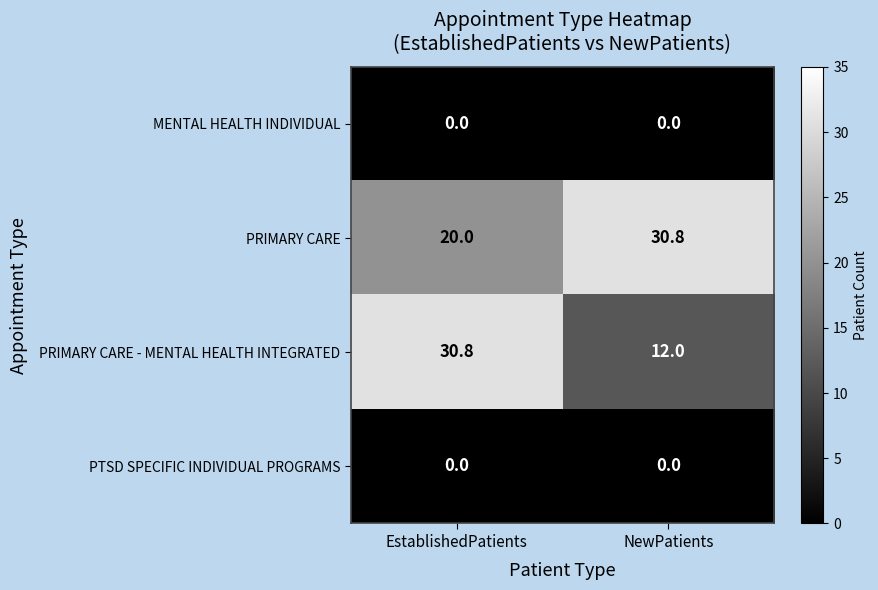

At which category is the sum across all series the highest?

EstablishedPatients